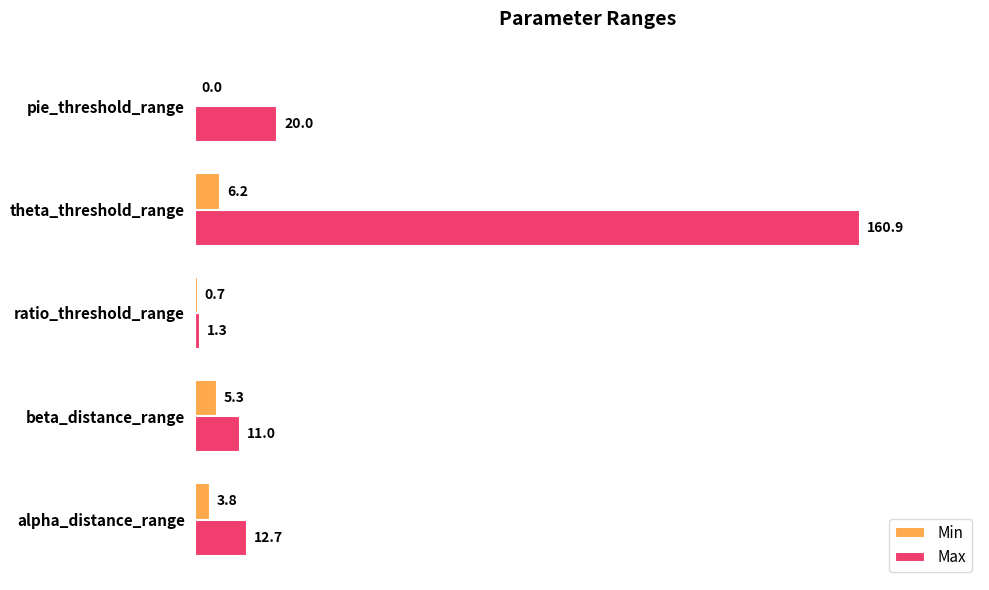

At which category is the sum across all series the highest?

theta_threshold_range